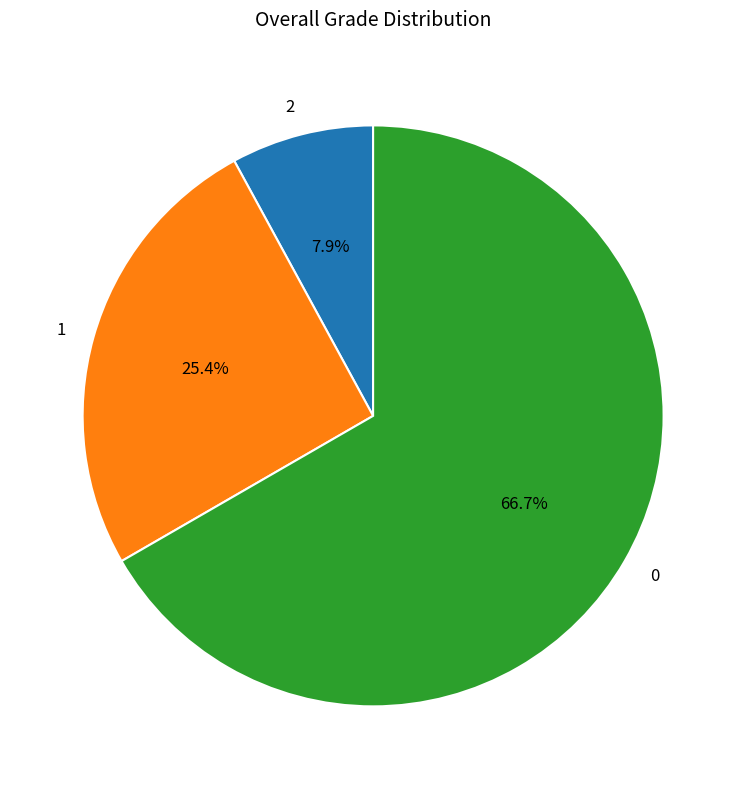

Is the sum of 1 and 2 greater than half?

No